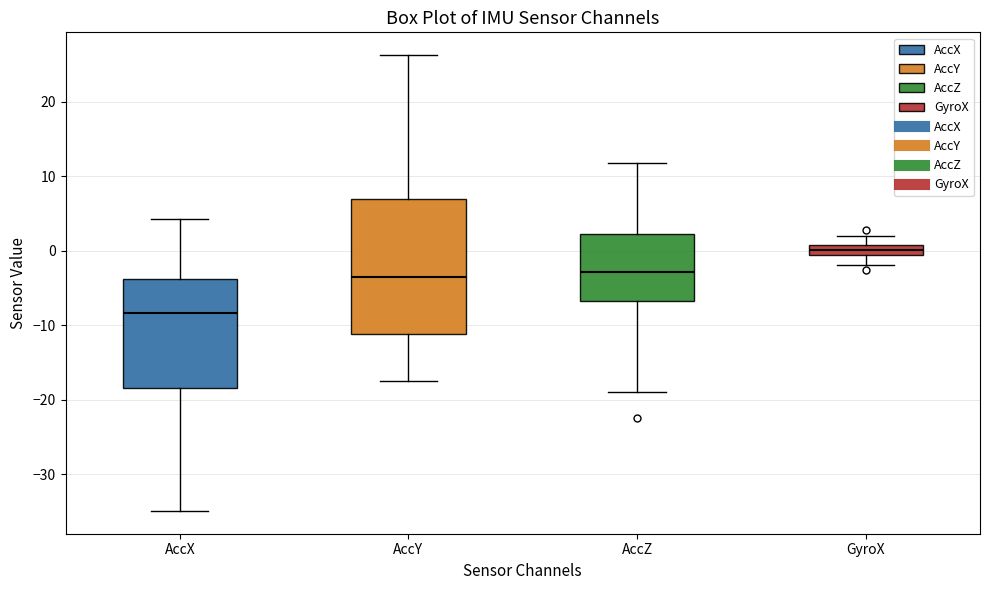

Comparing the boxes themselves (not the whiskers), which one is the tallest?

AccY